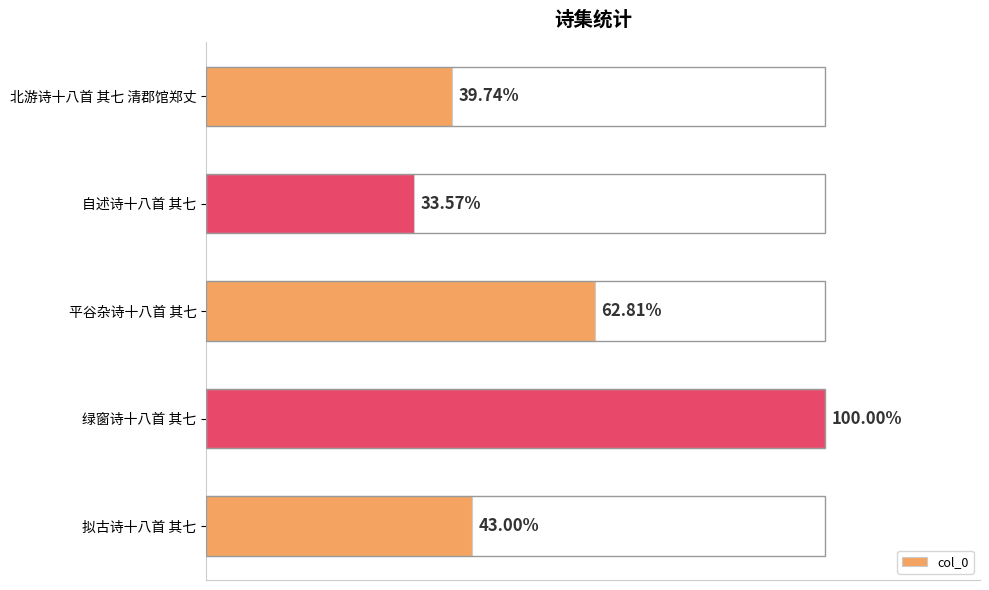

Are the bars horizontal?

Yes